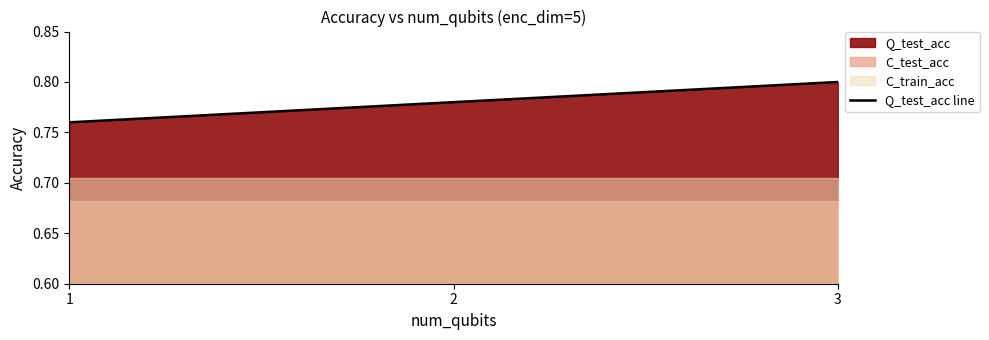

List the labels in order of value, largest first.

3, 2, 1